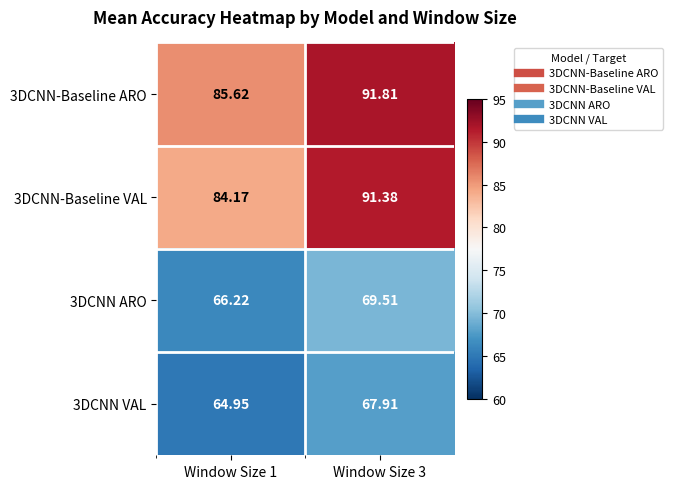

Is the value of 3DCNN-Baseline VAL at Window Size 1 greater than the value of 3DCNN-Baseline ARO at Window Size 1?

No